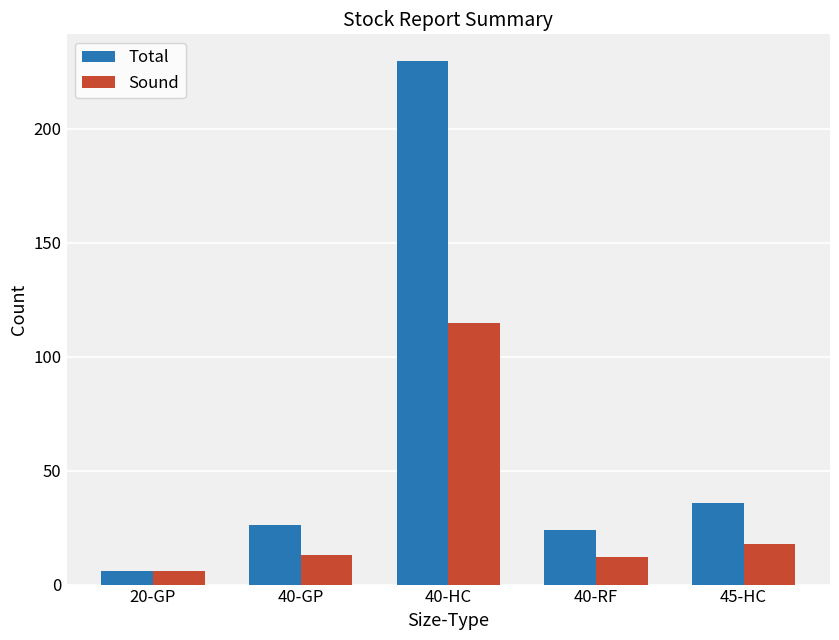

Which category has the highest value across all series?

40-HC